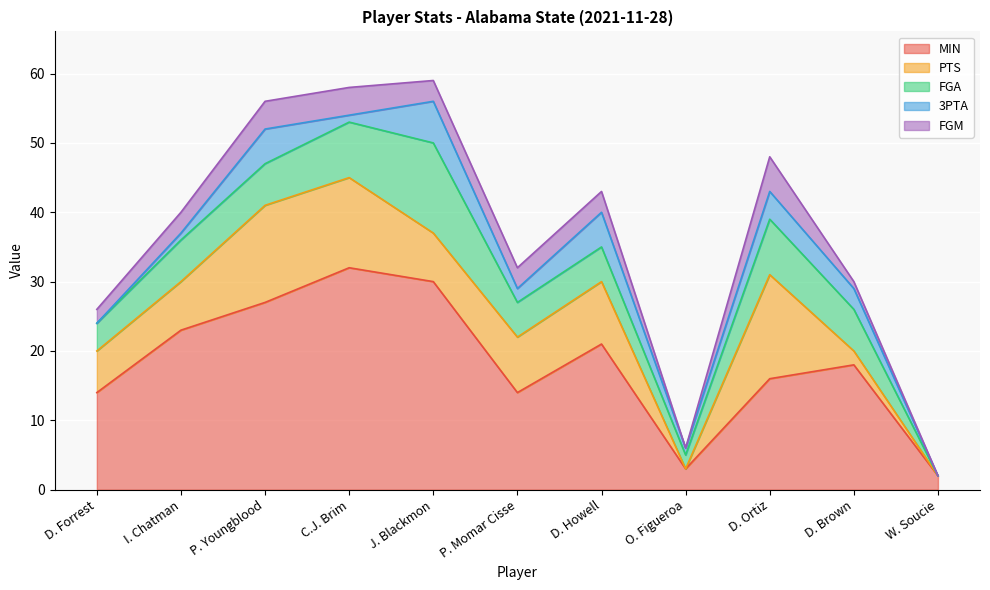

How many values in the PTS series are below 7?

4